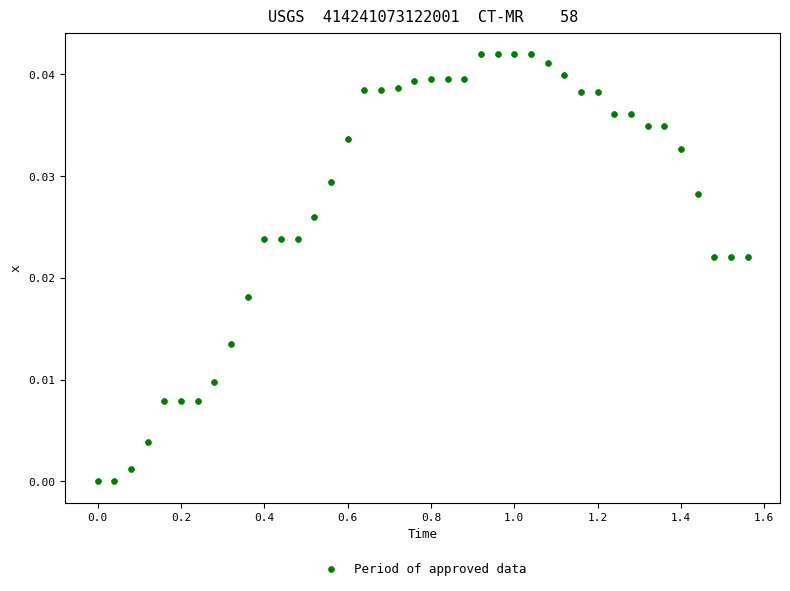

What is the range of X values (max minus min)?

1.6